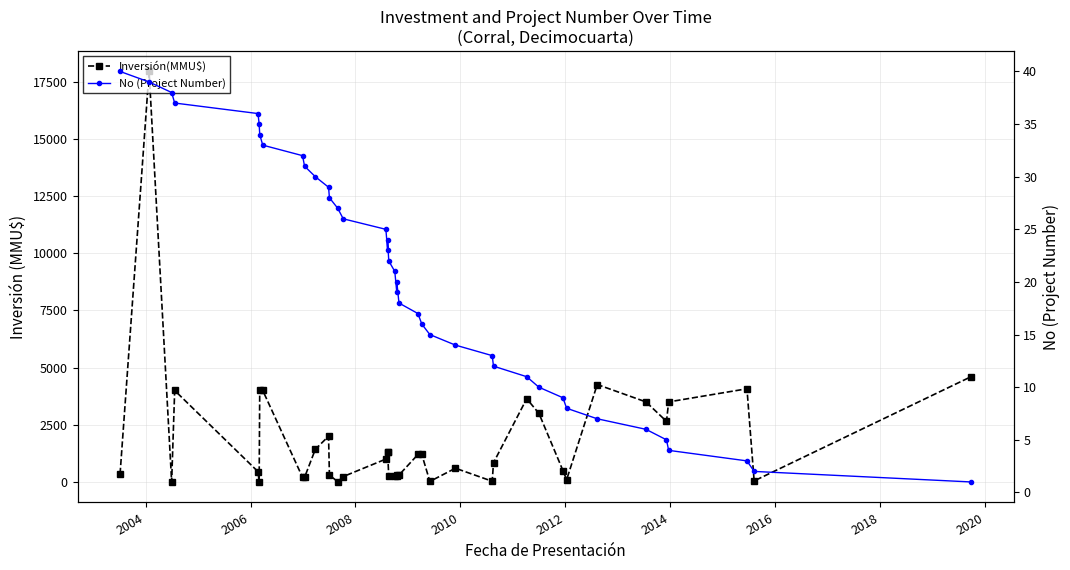

Reading right to left, list all the values displayed in this chart.

Inversión(MMU$): 4600	45	4074	3500	2650	3500	4260	100	500	3000	3639	840	30	600	22	1200	1200	300	250	300	250	250	1300	1300	1000	234	10	300	2000	1427	200	200	4000	4000	0	450	4000	0	17950	350
No (Project Number): 1	2	3	4	5	6	7	8	9	10	11	12	13	14	15	16	17	18	20	19	21	22	24	23	25	26	27	28	29	30	31	32	33	34	35	36	37	38	39	40